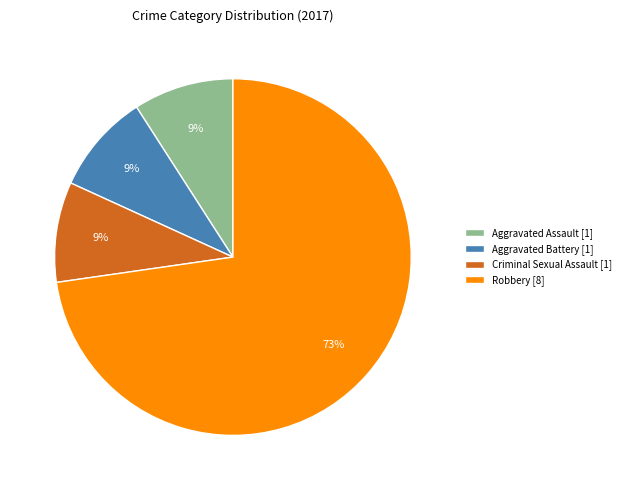

Is it true that Robbery [8] is 73% of the pie?

True